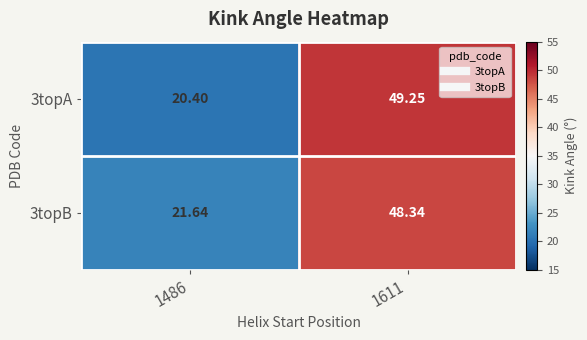

List the series in order of their overall mean, highest first.

3topB, 3topA